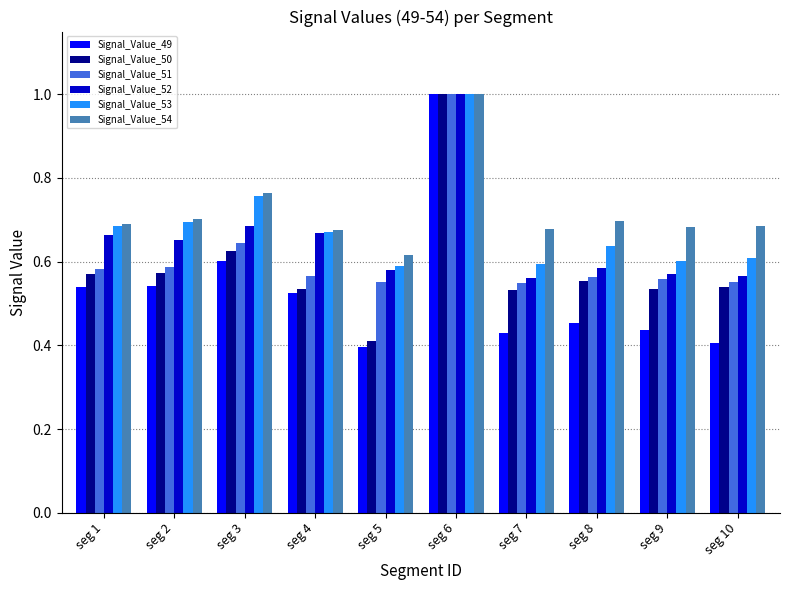

What is the sum of all Signal_Value_52 values?

6.5